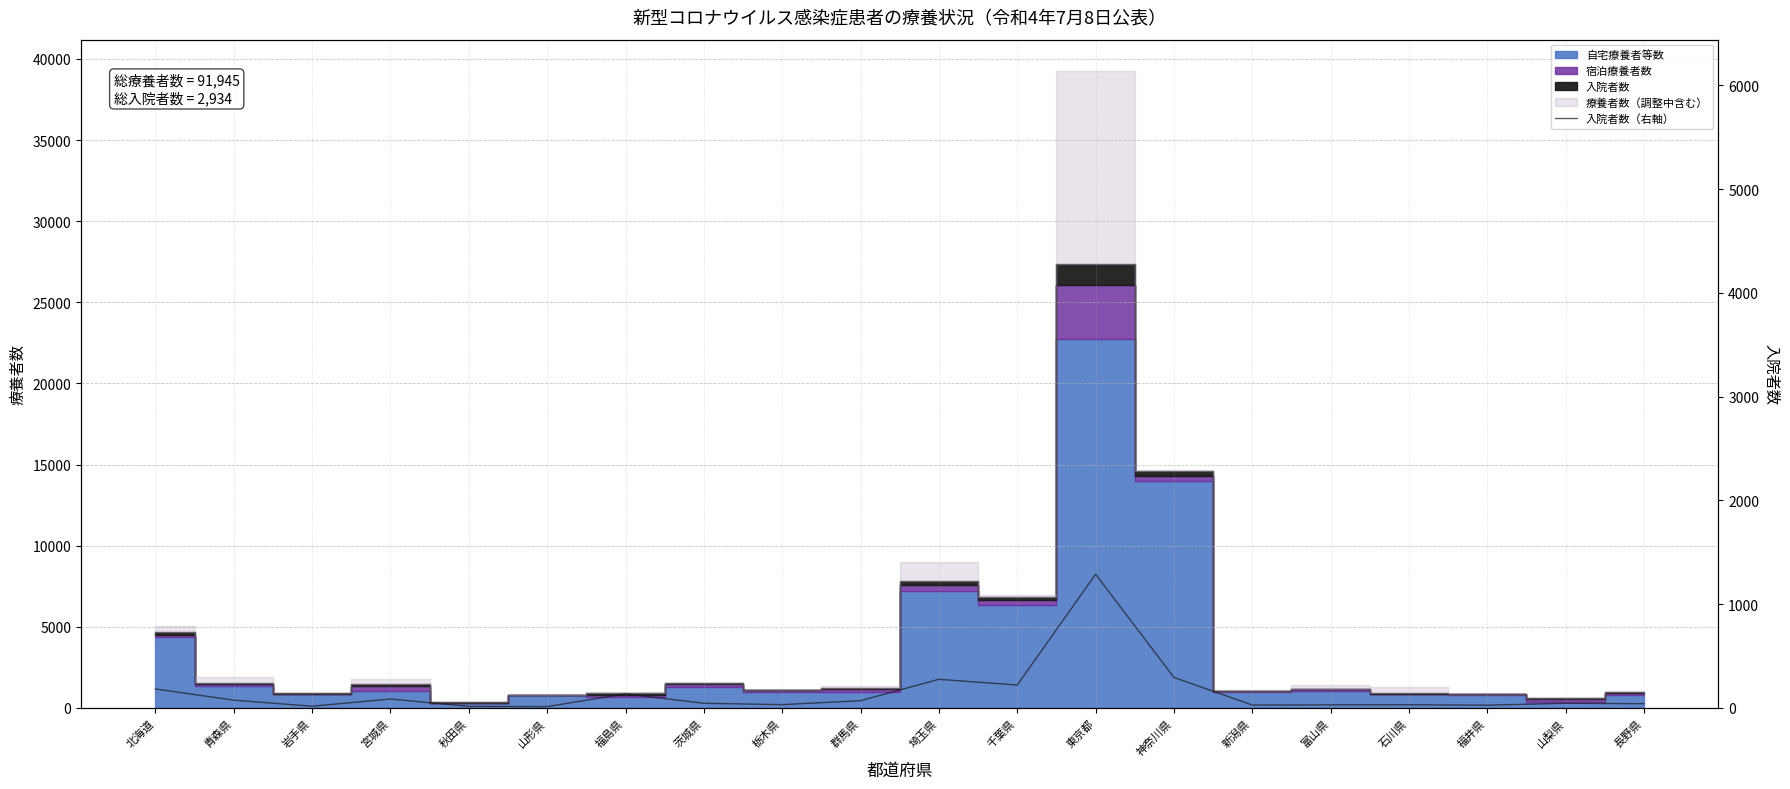

What is the difference between the maximum and second lowest values?

1274